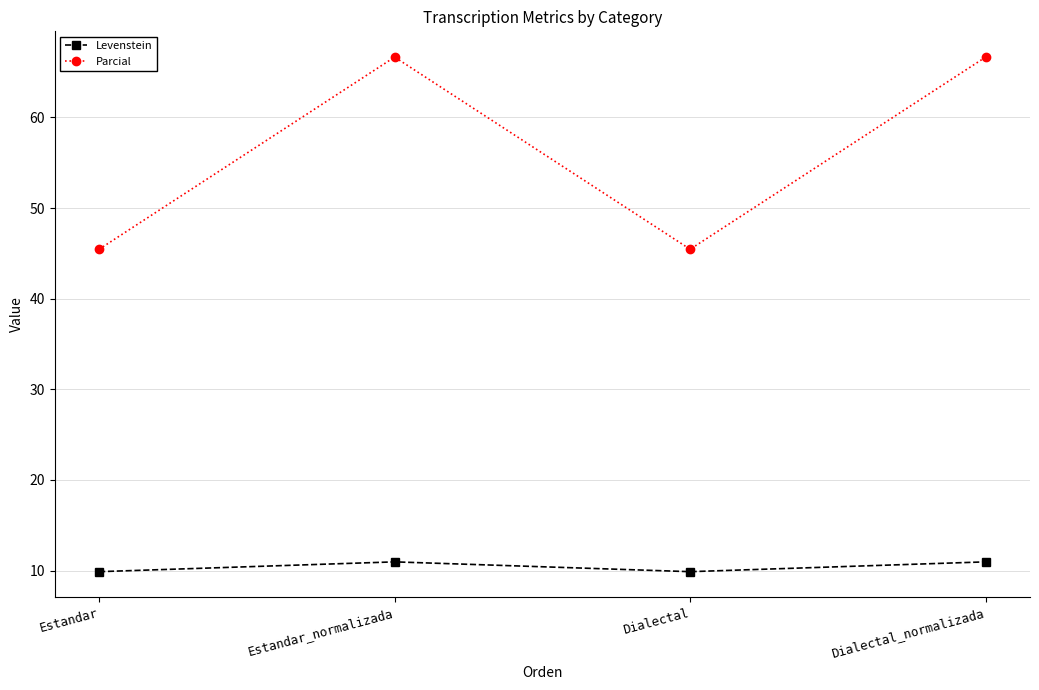

Is it true that Levenstein equals 16.4 at Estandar?

False